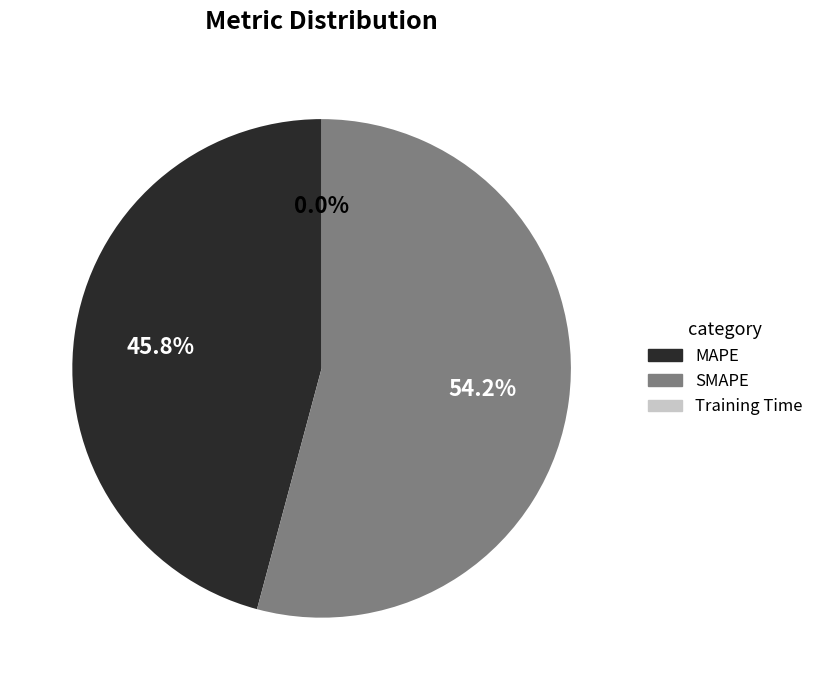

Which slice is the largest?

SMAPE